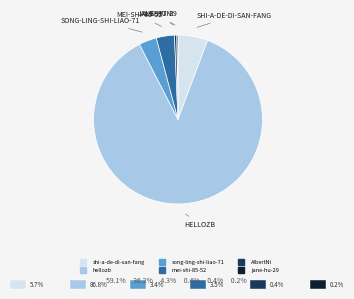

Do shi-a-de-di-san-fang and hellozb together represent more than half of the pie?

Yes